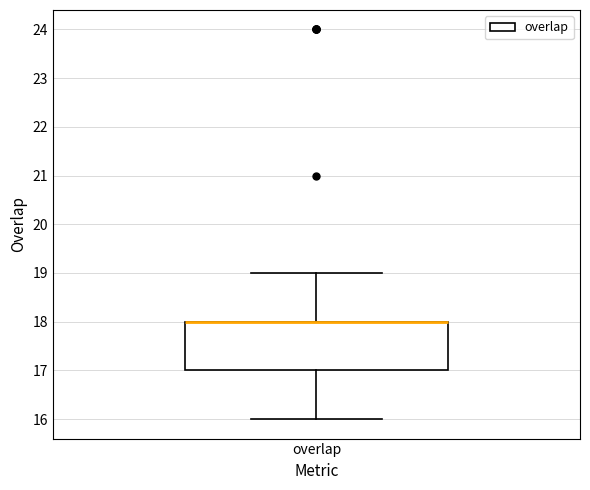

Where is the upper edge of the box for overlap on the y-axis? The values are not printed on the chart, so give them approximately, as read against the axis.

18